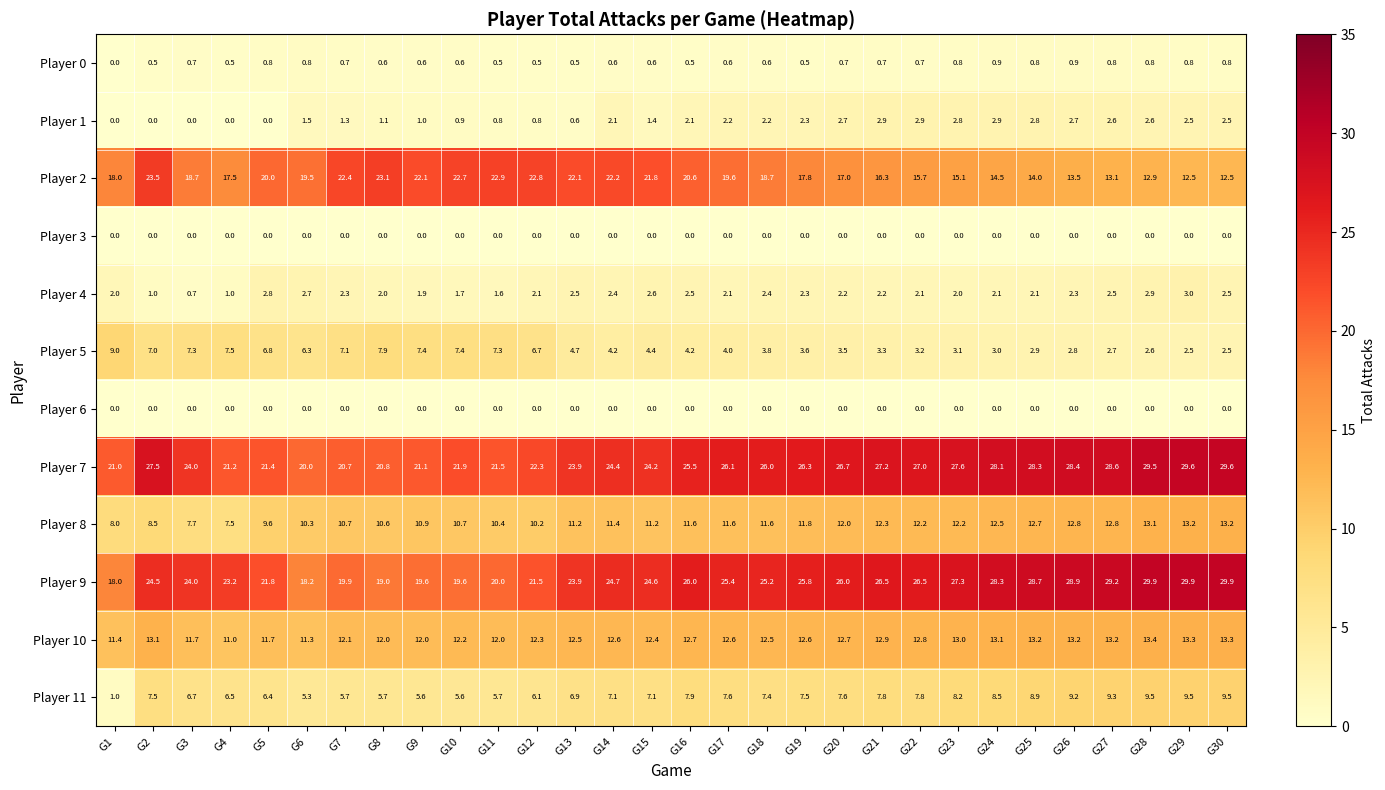

Between G22 and G24, which series saw the biggest shift?

Player 9